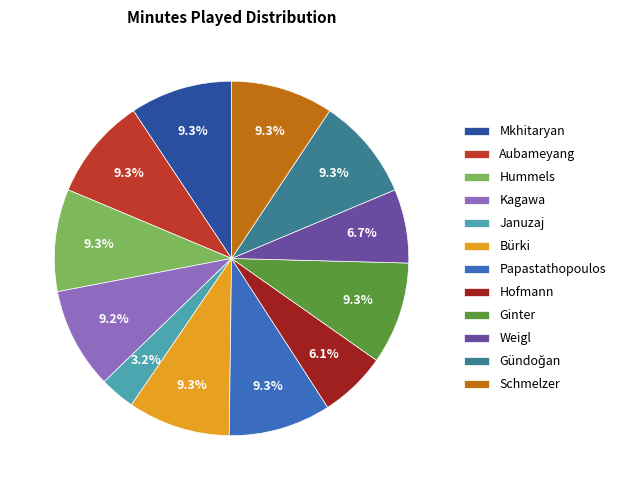

Approximately how many times larger is the value at Mkhitaryan compared to Ginter?

1.0